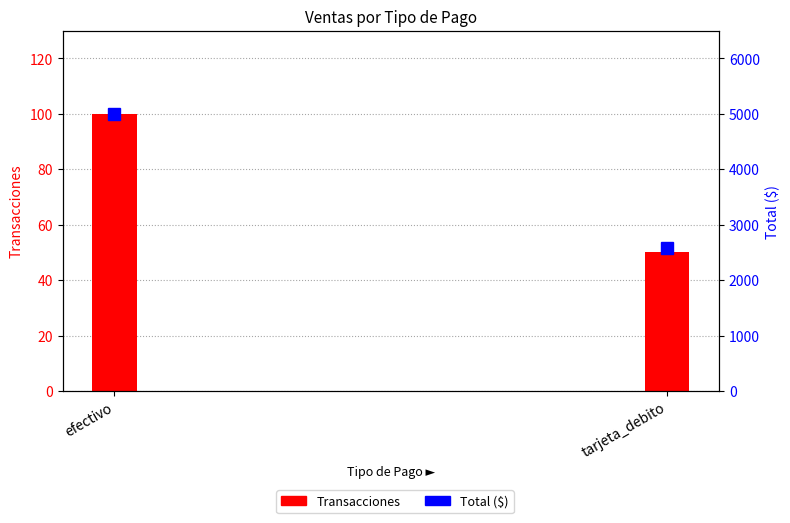

Approximately how many times larger is the value at tarjeta_debito compared to efectivo?

0.5